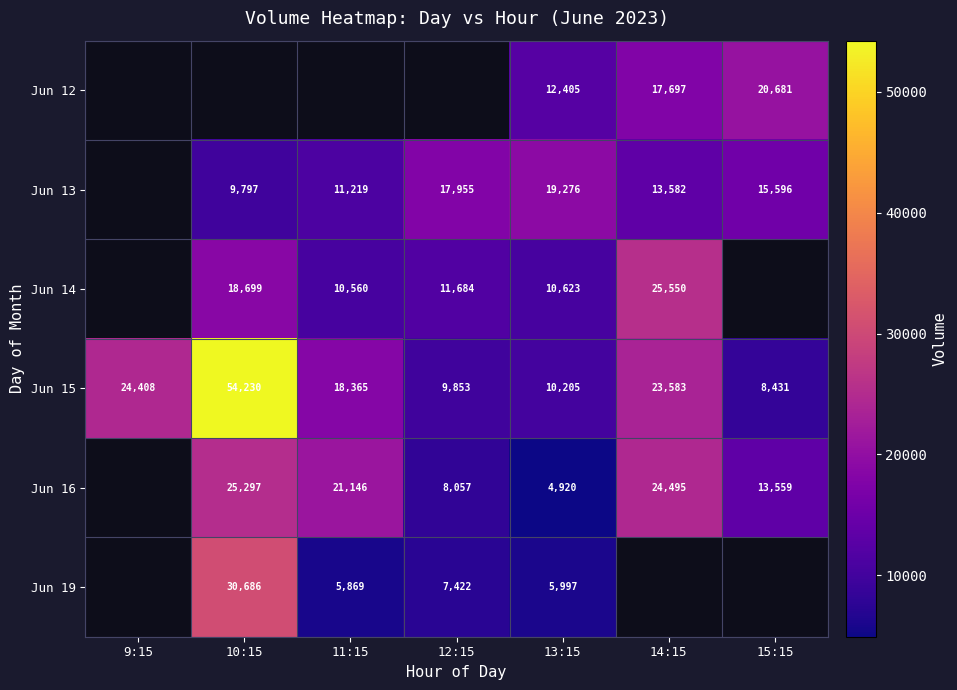

The value of Jun 19 at 12:15 is 10630.9. True or false?

False